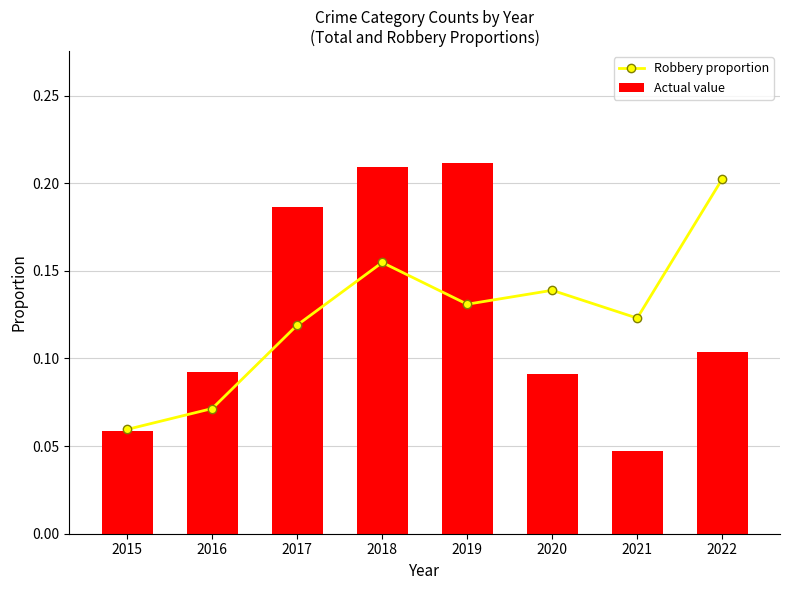

What is the value of the Actual value bar at the 2nd from the left?

0.1